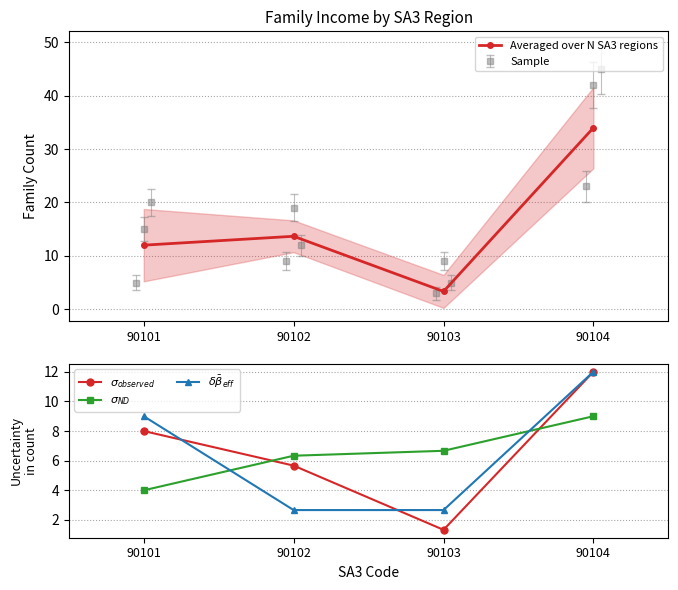

At which label is $\sigma_{ND}$ closest to 6?

90102